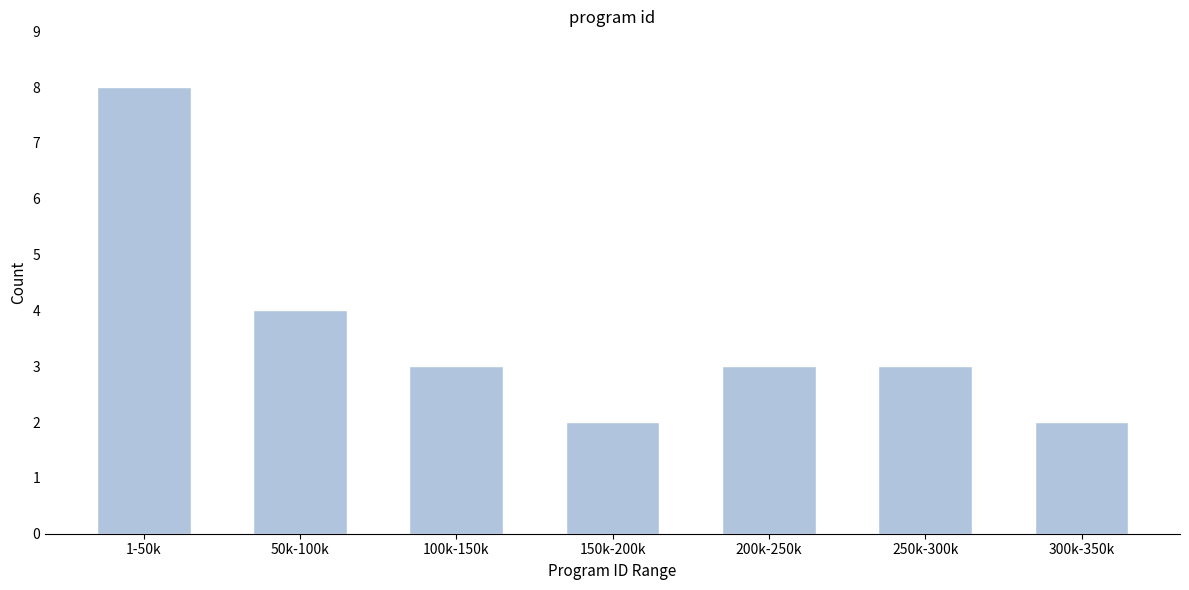

Reading left to right, what are all the values shown in this chart?

8	4	3	2	3	3	2